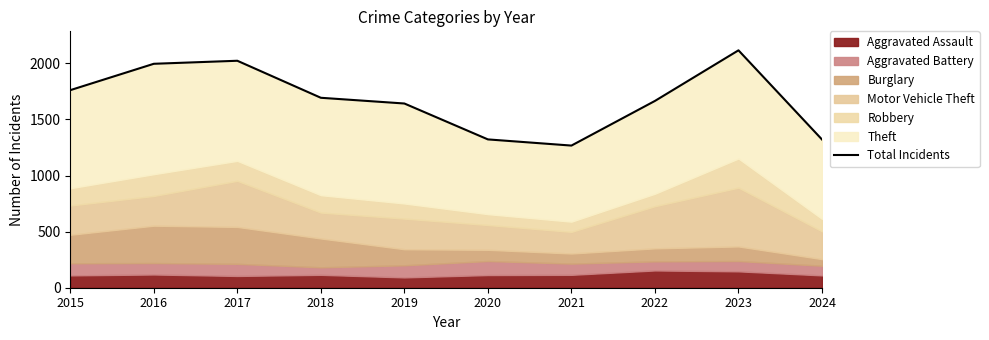

The chart shows a value of 1996 at 2016. True or false?

True